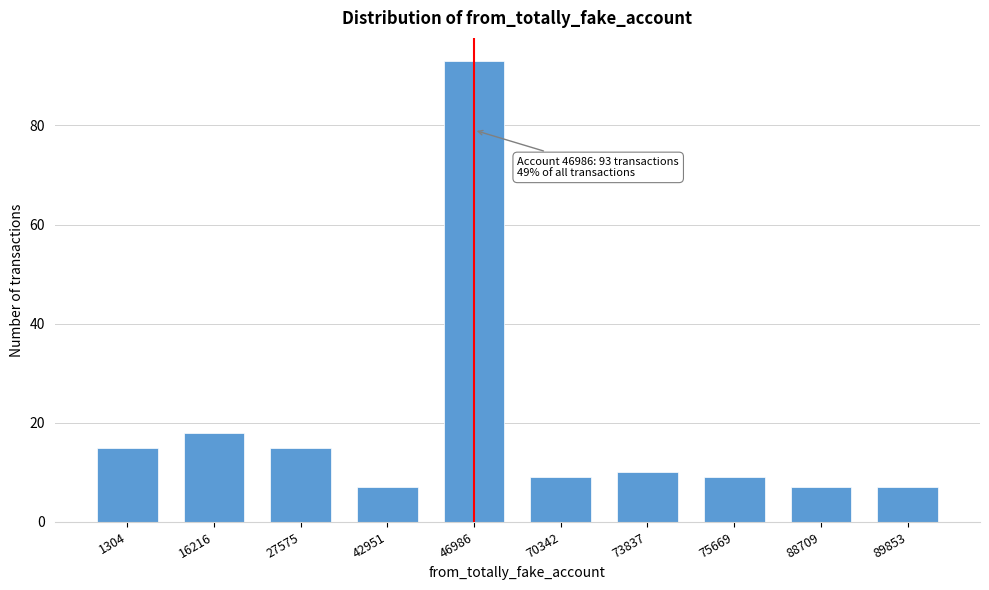

Reading left to right, list all the values displayed in this chart.

1304=15	16216=18	27575=15	42951=7	46986=93	70342=9	73837=10	75669=9	88709=7	89853=7